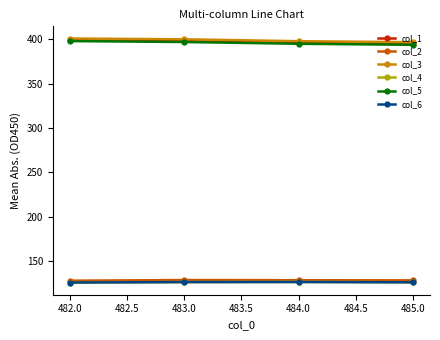

Is it true that col_5 equals 398.1 at 482.0?

True